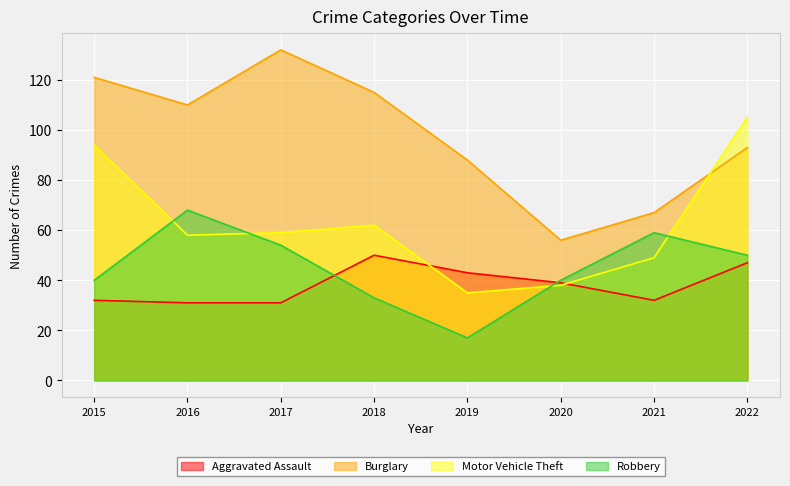

Is it true that Motor Vehicle Theft equals 22 at 2019?

False